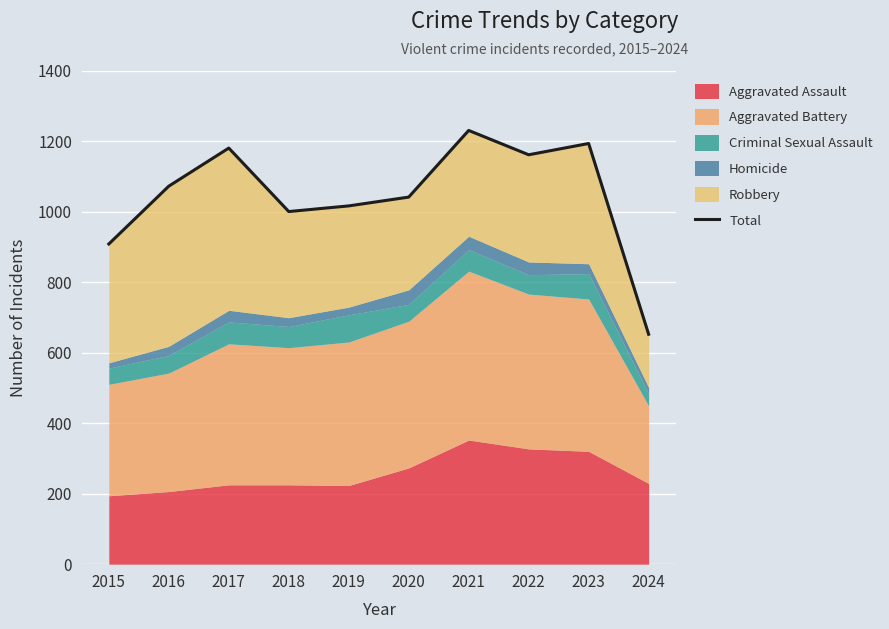

Reading left to right, what are all the values shown in this chart?

2015=908	2016=1072	2017=1180	2018=1000	2019=1016	2020=1041	2021=1230	2022=1161	2023=1193	2024=652